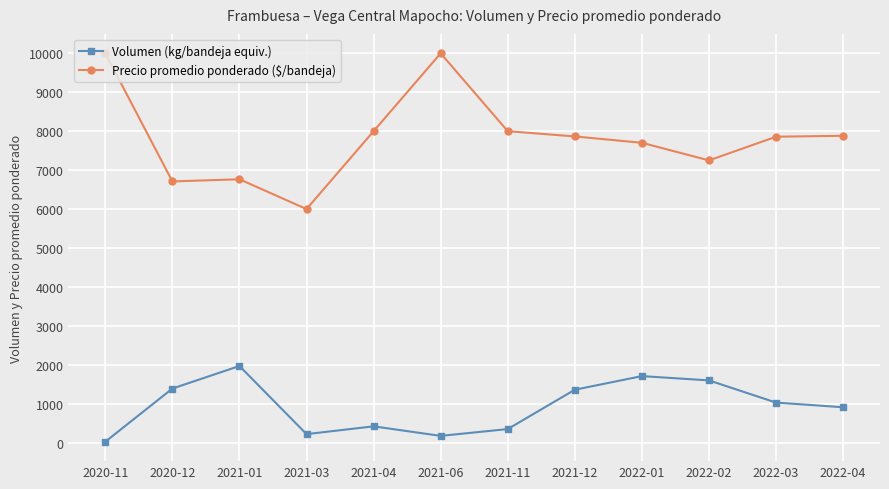

What is the label of the 11th point from the right?

2020-12